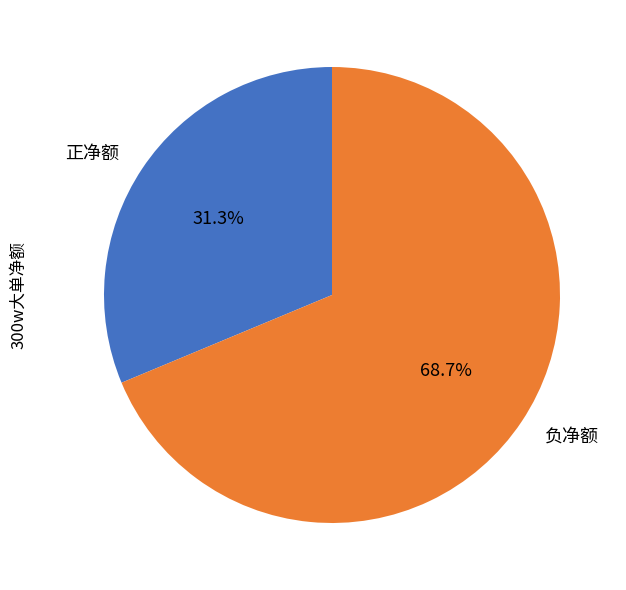

Count the number of slices in the pie.

2